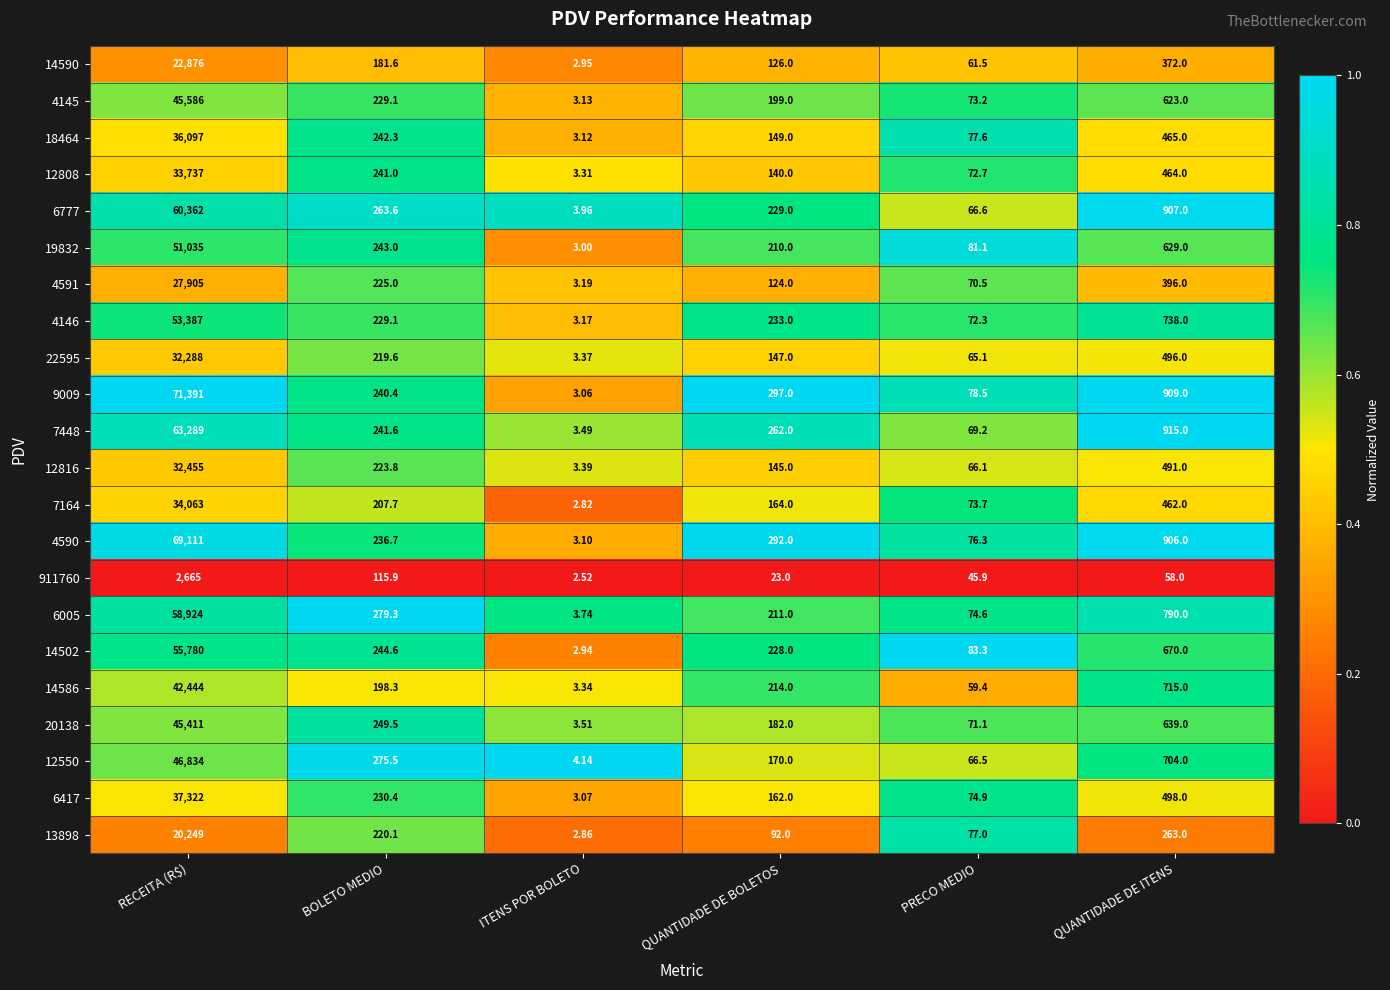

Rank the series at QUANTIDADE DE ITENS from lowest to highest value.

911760, 13898, 14590, 4591, 7164, 12808, 18464, 12816, 22595, 6417, 4145, 19832, 20138, 14502, 12550, 14586, 4146, 6005, 4590, 6777, 9009, 7448